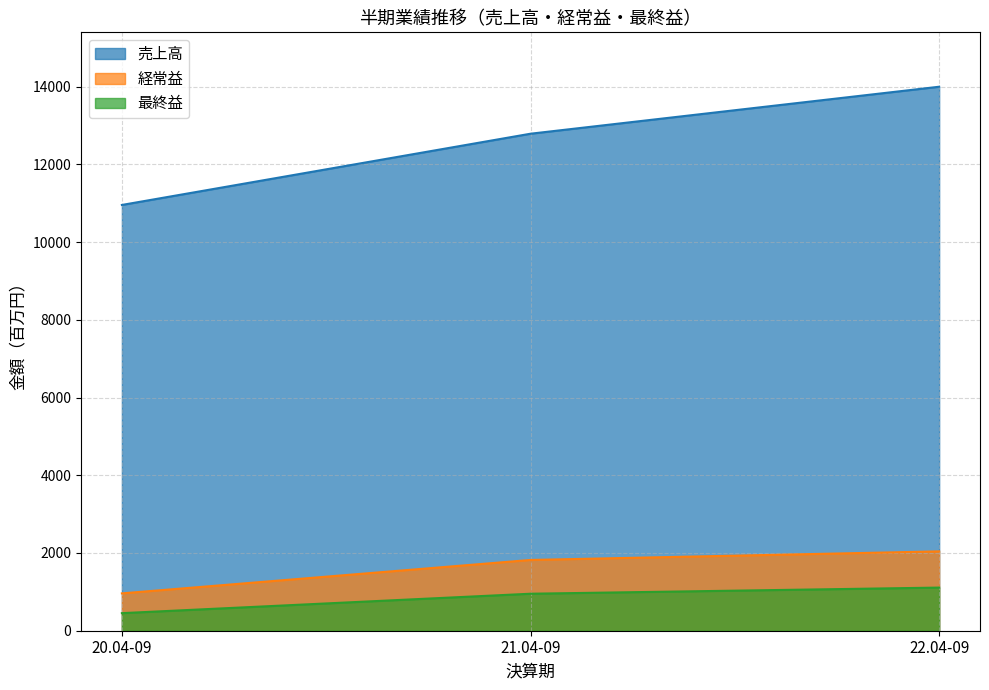

How many lines are shown in the chart?

3